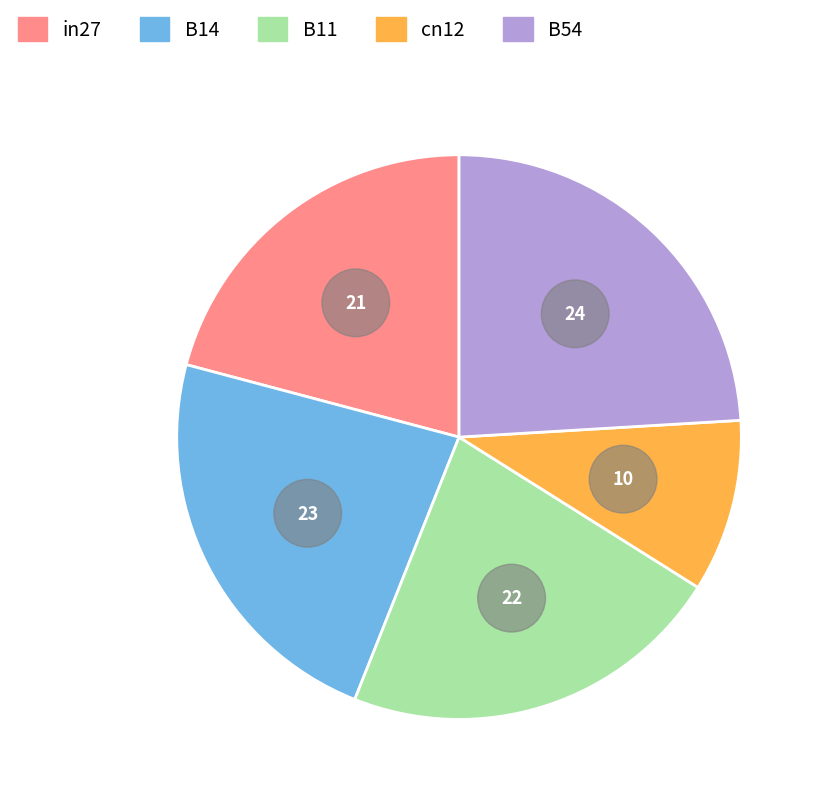

To the nearest percent, what portion does B54 represent?

24%